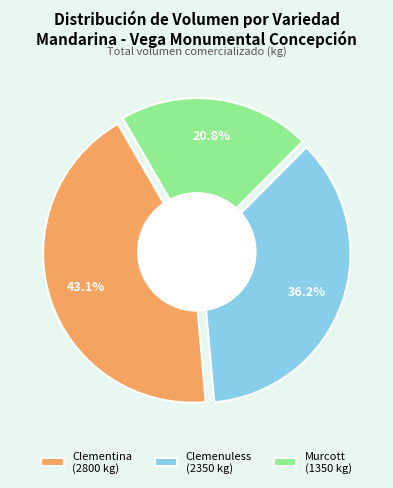

Does Clementina represent more than half of the total?

Yes